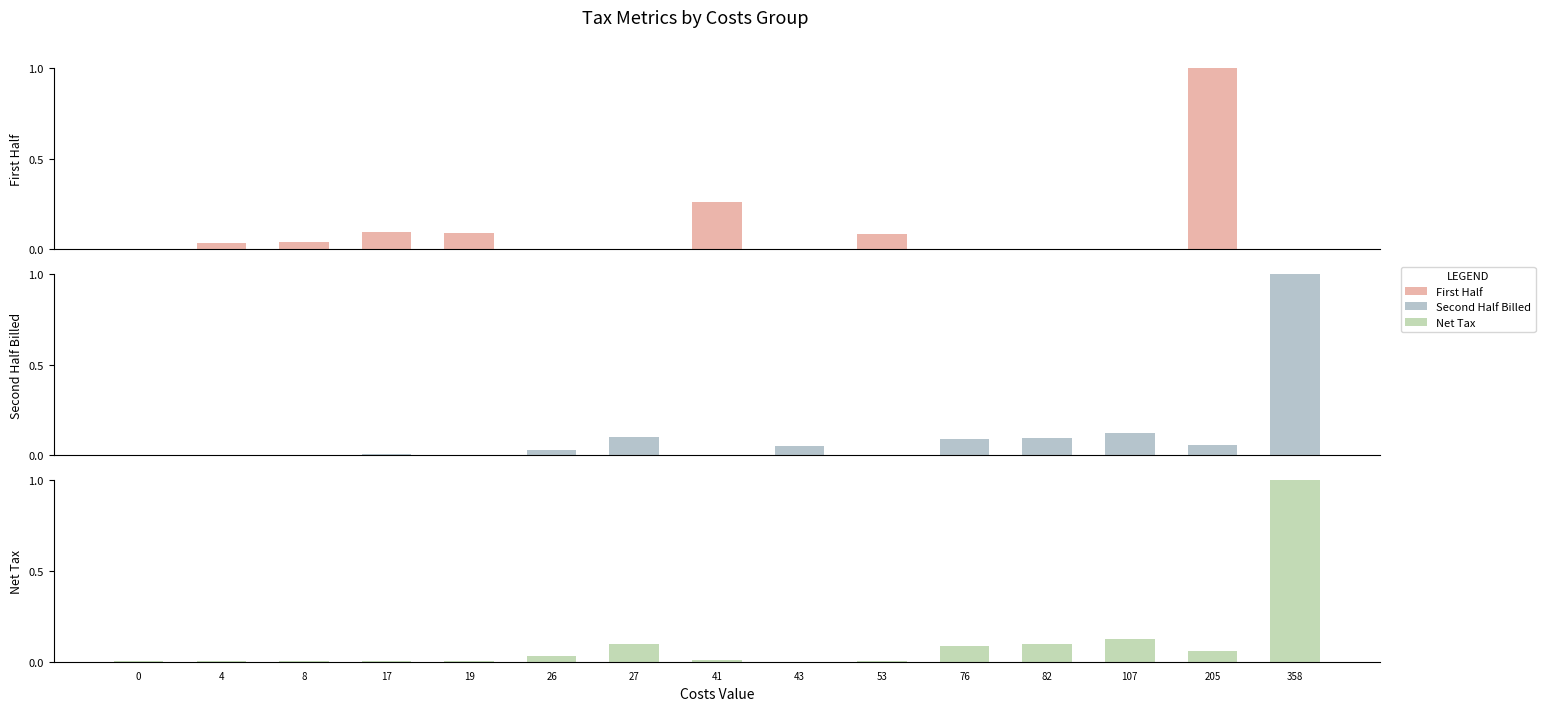

List the series in order of their overall mean, lowest first.

Net Tax, Second Half Billed, First Half